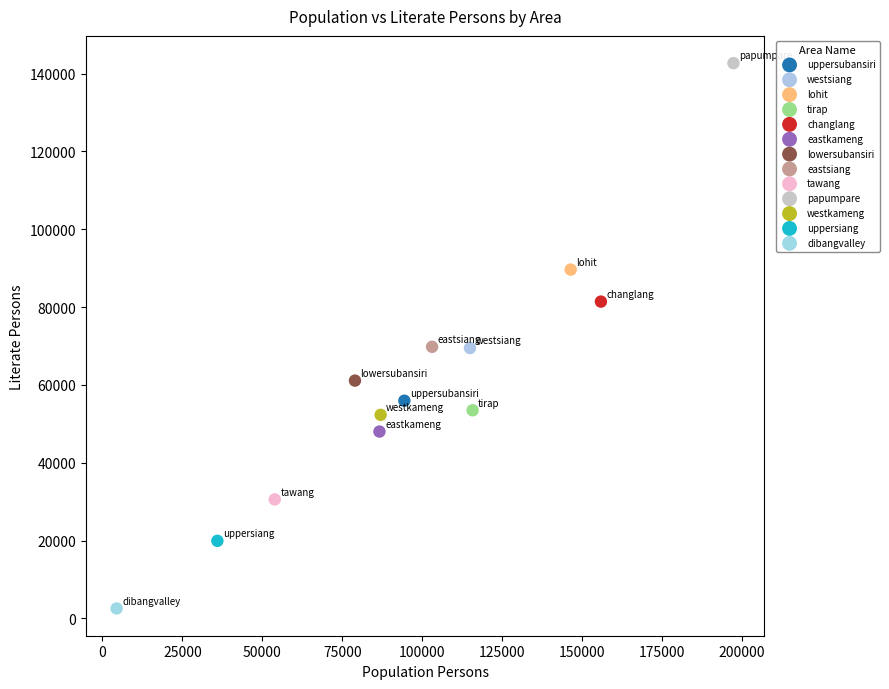

Which series reaches the maximum Y coordinate?

papumpare